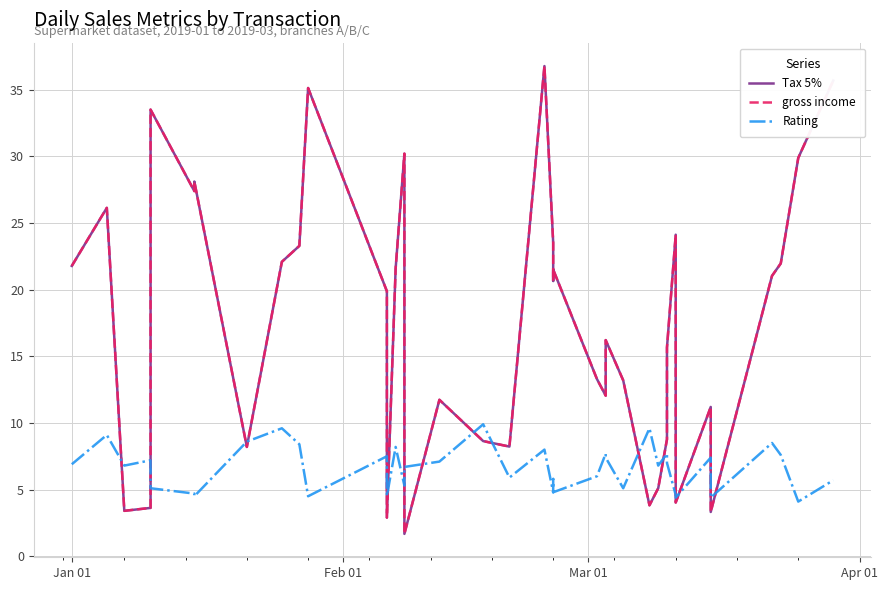

Which series has the widest spread of values?

Tax 5%